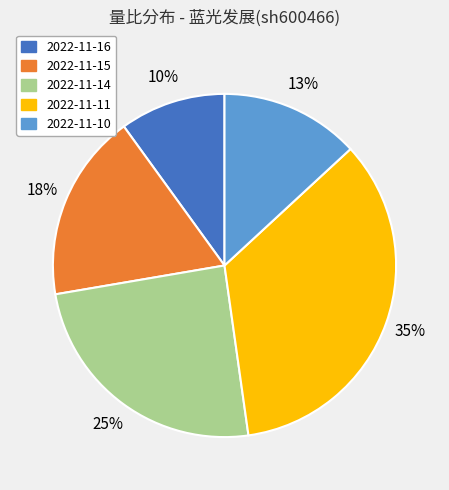

Is there any slice that represents more than half of the pie?

No